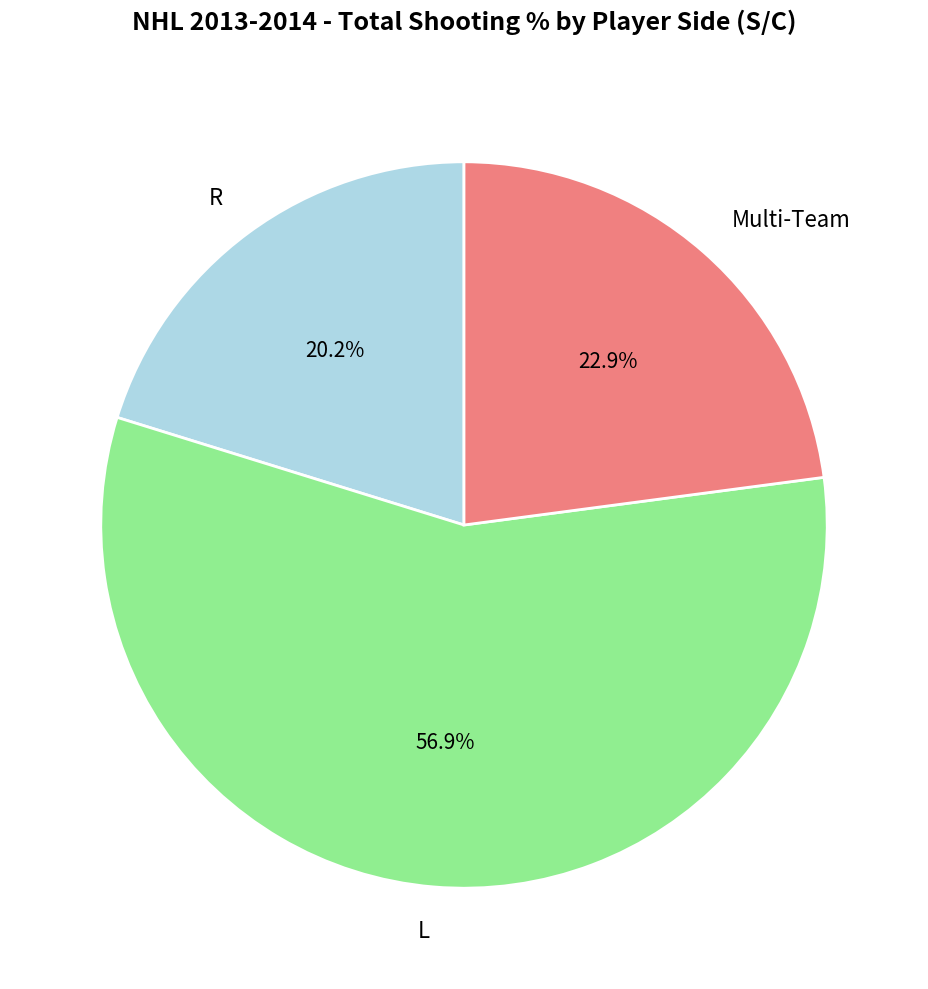

Between Multi-Team and L, which is larger?

L